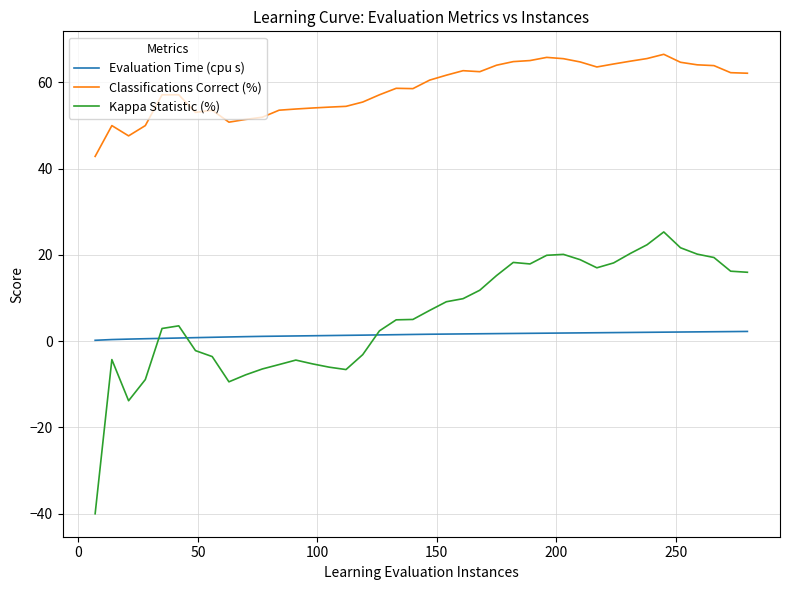

Which series has the widest spread of values?

Kappa Statistic (%)